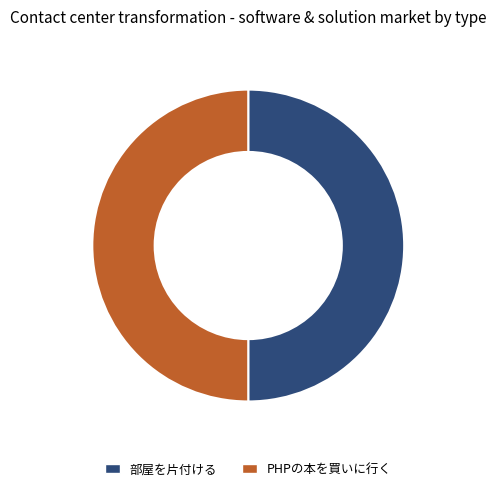

Combined, do 部屋を片付ける and PHPの本を買いに行く account for over 50%?

Yes